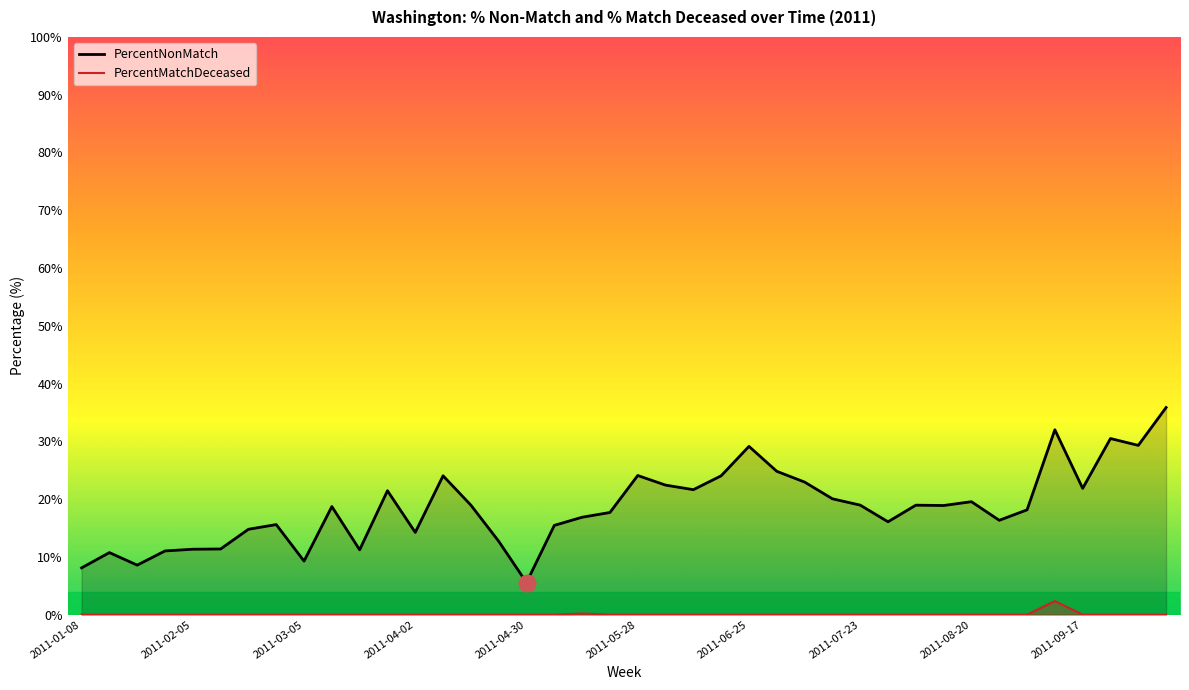

Rank the series by their maximum value, from highest to lowest.

PercentNonMatch, PercentMatchDeceased